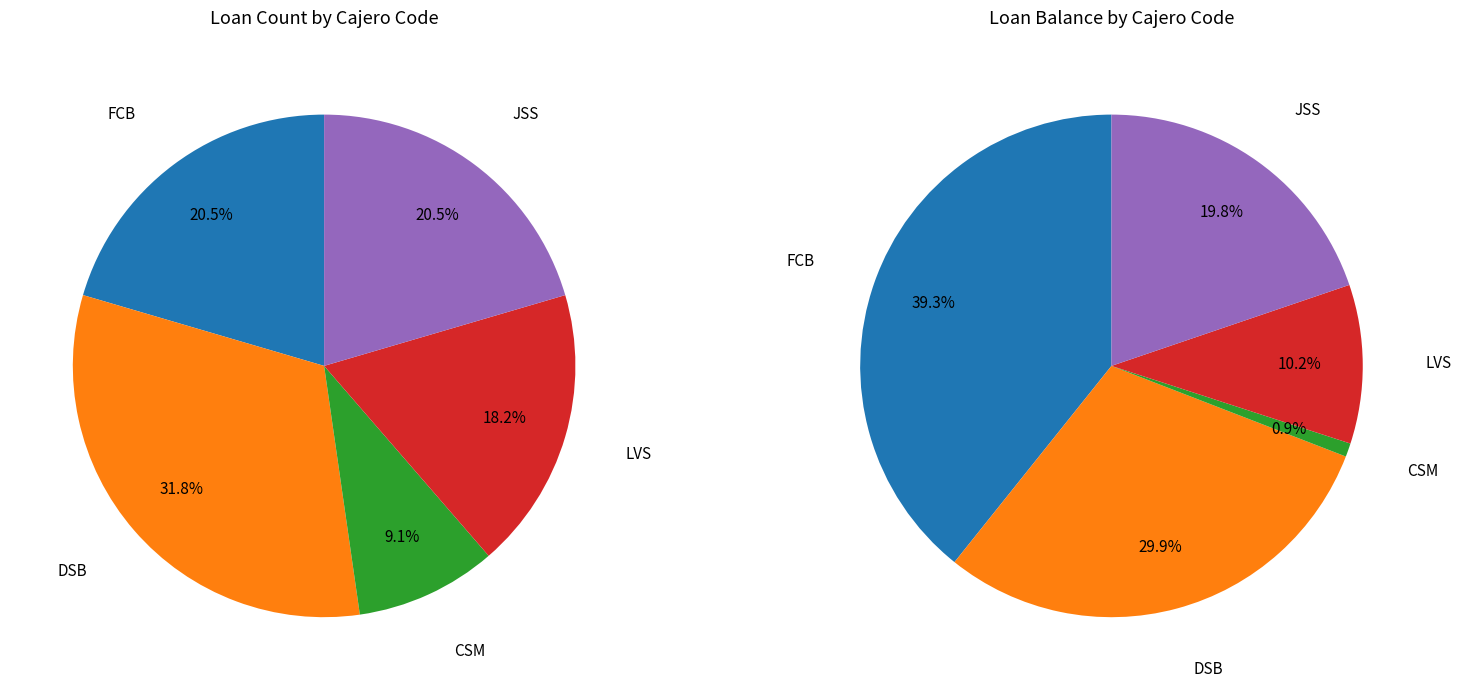

What portion of the pie excludes FCB?

79.5%